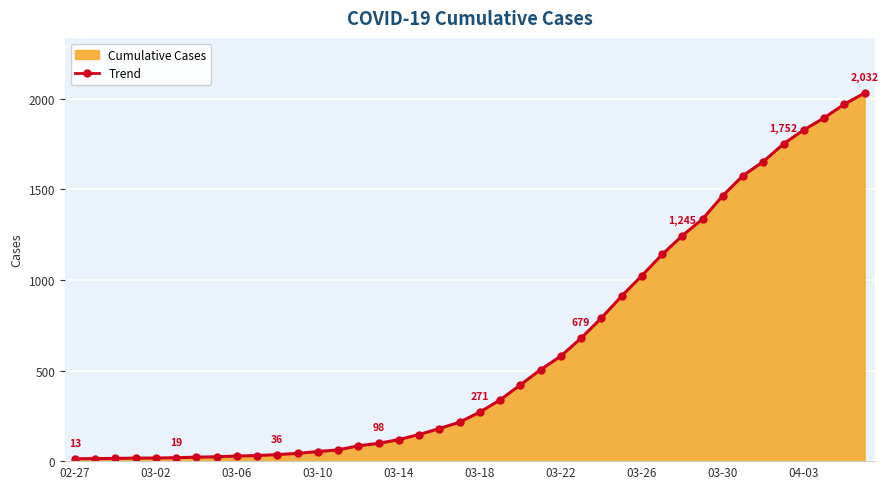

What is the greatest value displayed?

2032